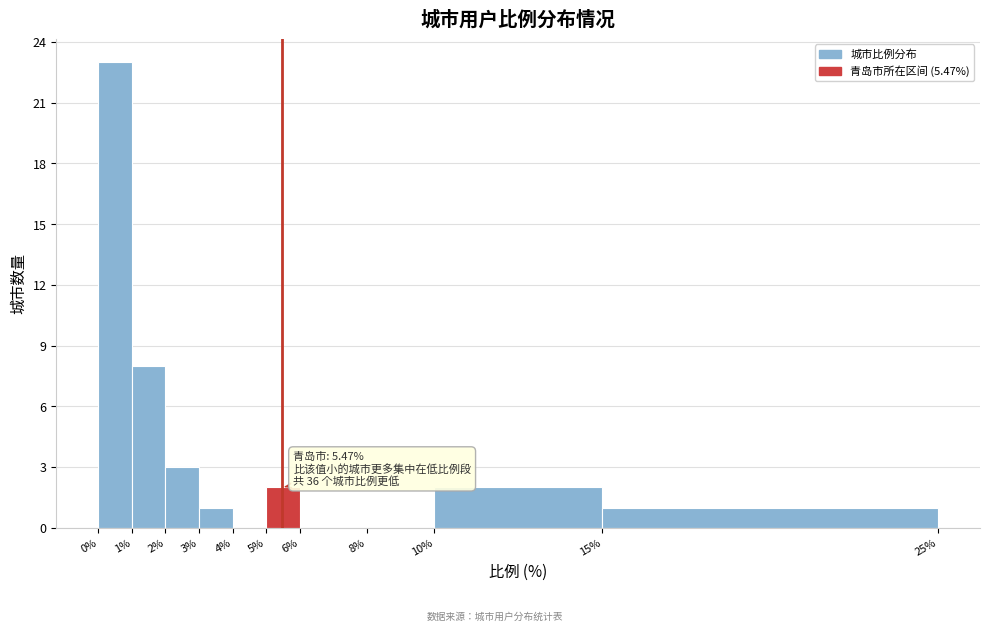

Which range on the x-axis has the tallest bar?

0% to 1%